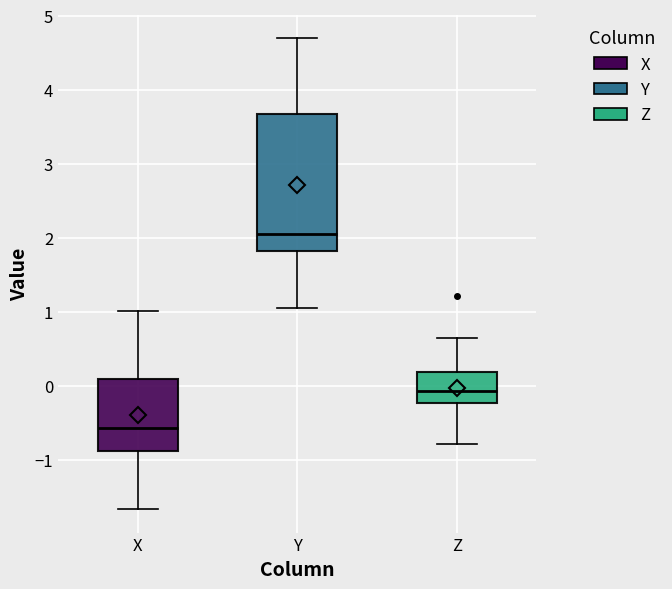

Which box's median line is the highest?

Y